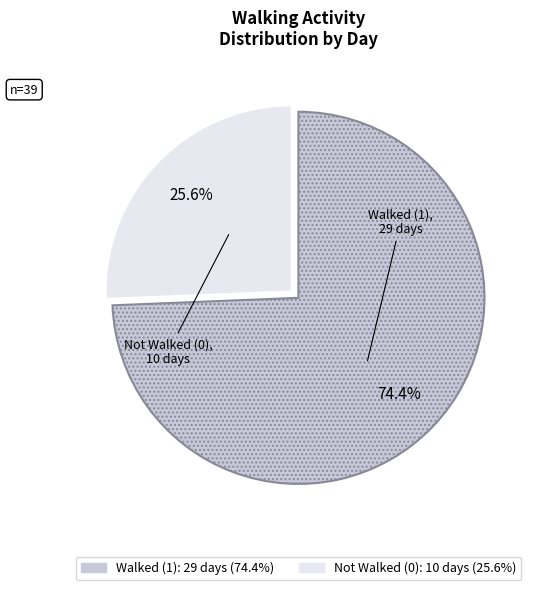

Approximately how many times larger is the value at Walked (1) compared to Not Walked (0)?

2.9